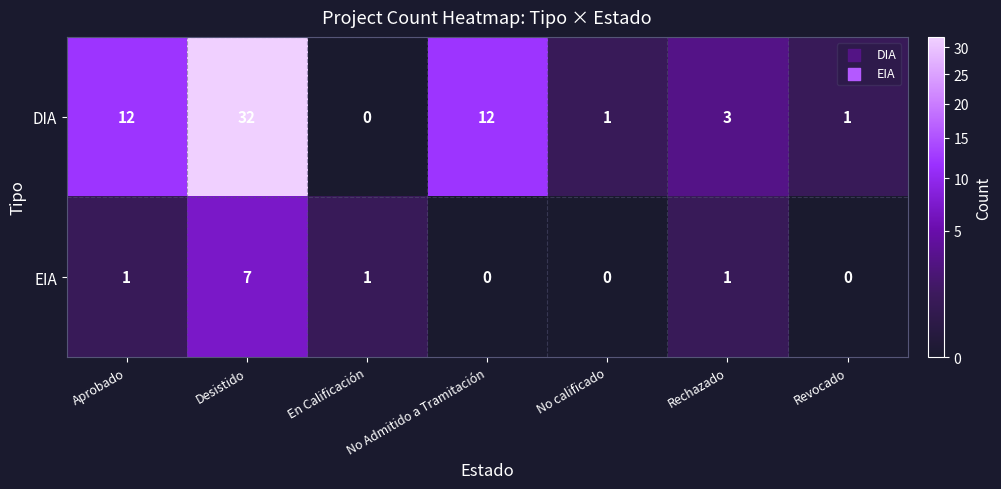

Which series changed the most between Aprobado and No calificado?

DIA